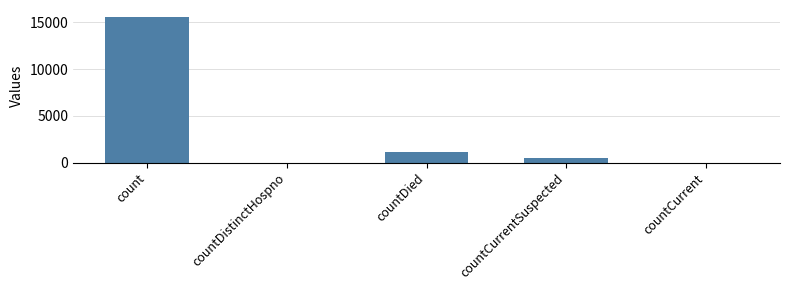

Which label corresponds to the largest value in the chart?

count